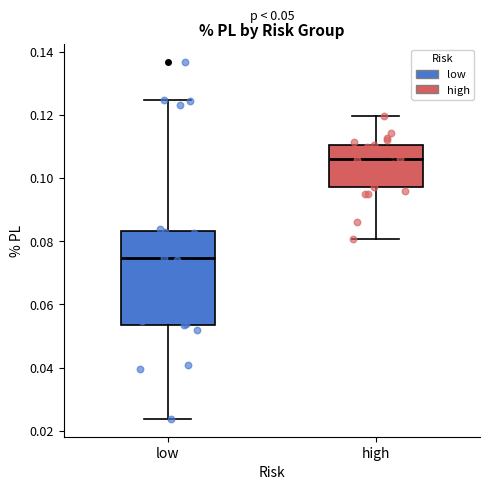

Which box is the tallest, from its lower edge to its upper edge?

low